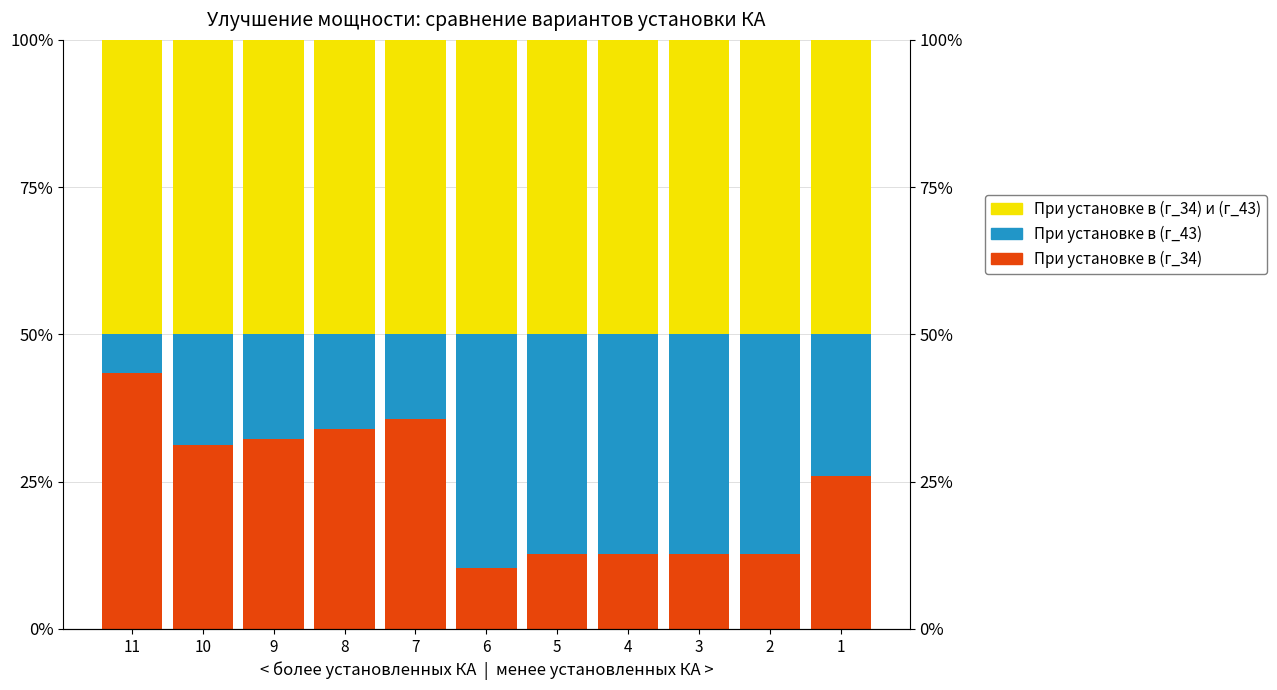

What are all the series names shown in the legend?

При установке в (г_34), При установке в (г_43), При установке в (г_34) и (г_43)